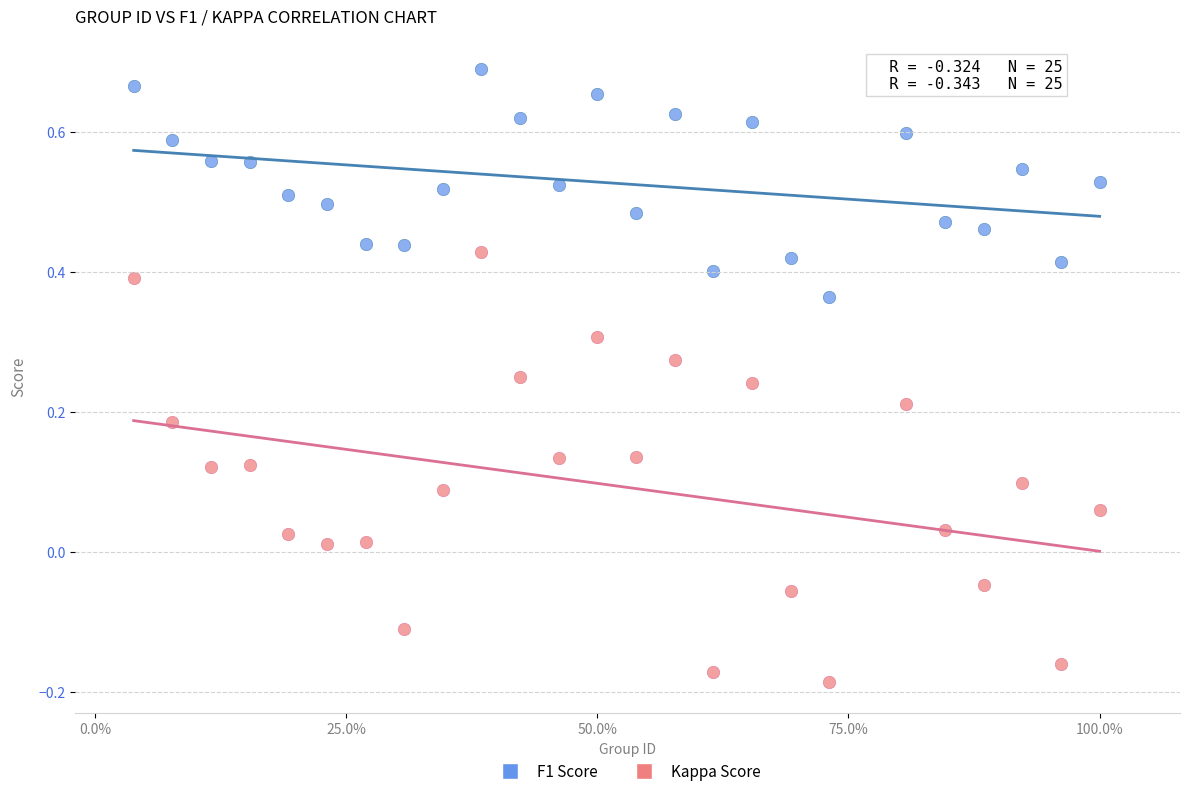

Which series contains the highest Y value?

F1 Score